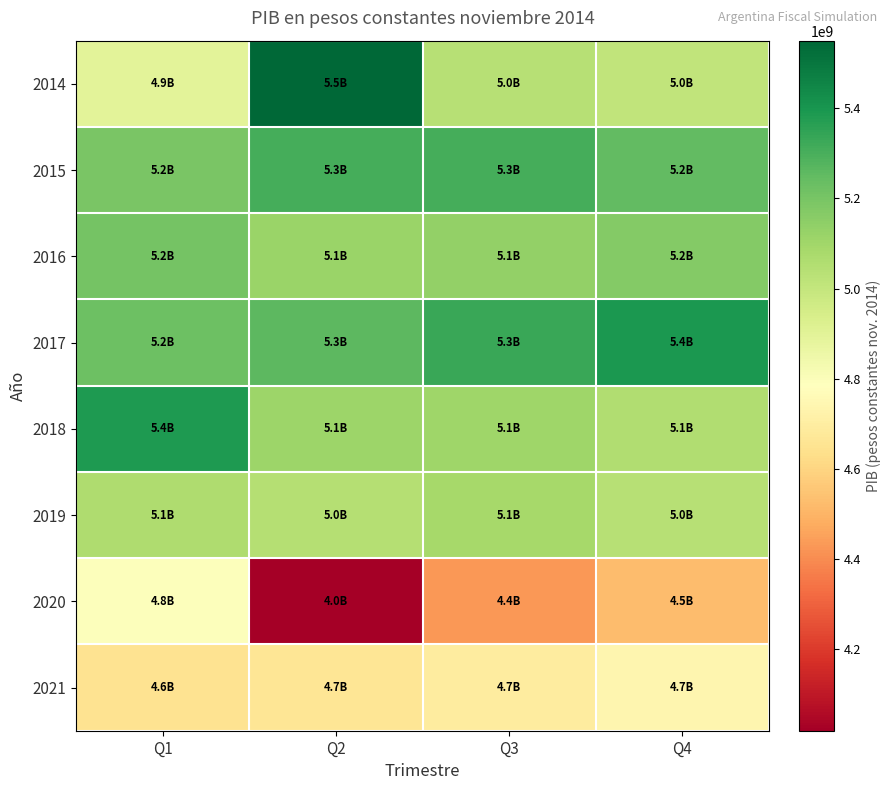

Count the number of data series in this chart.

8